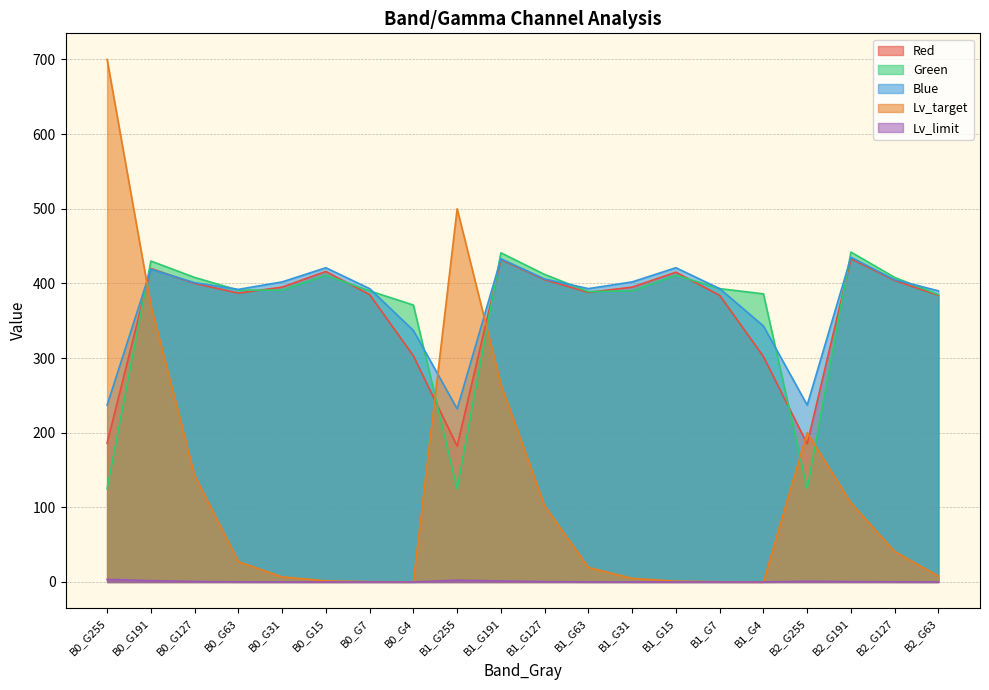

Which series has the widest spread of values?

Lv_target